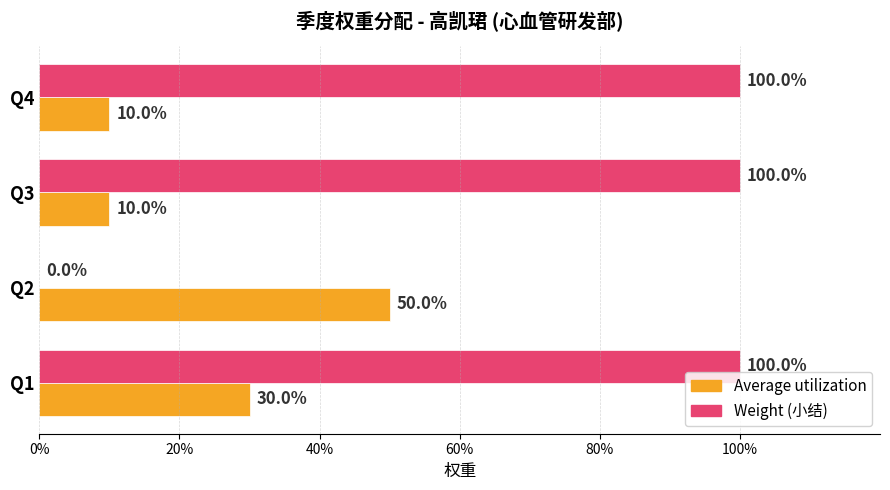

What are all the series names shown in the legend?

Average utilization, Weight (小结)